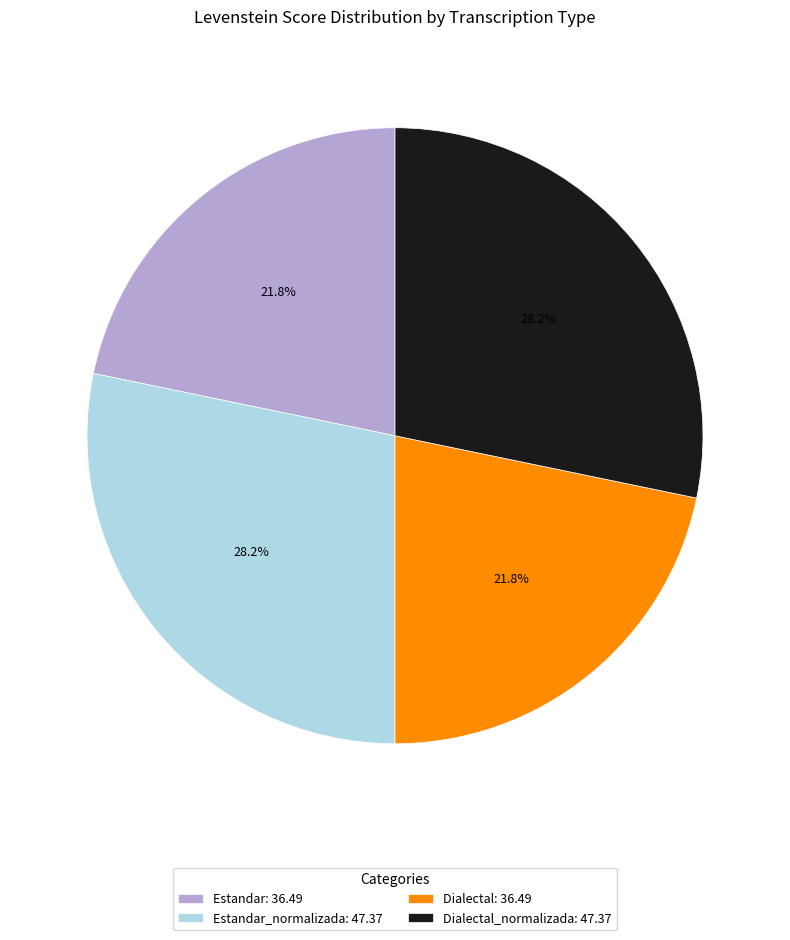

Does Estandar_normalizada: 47.37 account for over 50% of the chart?

No